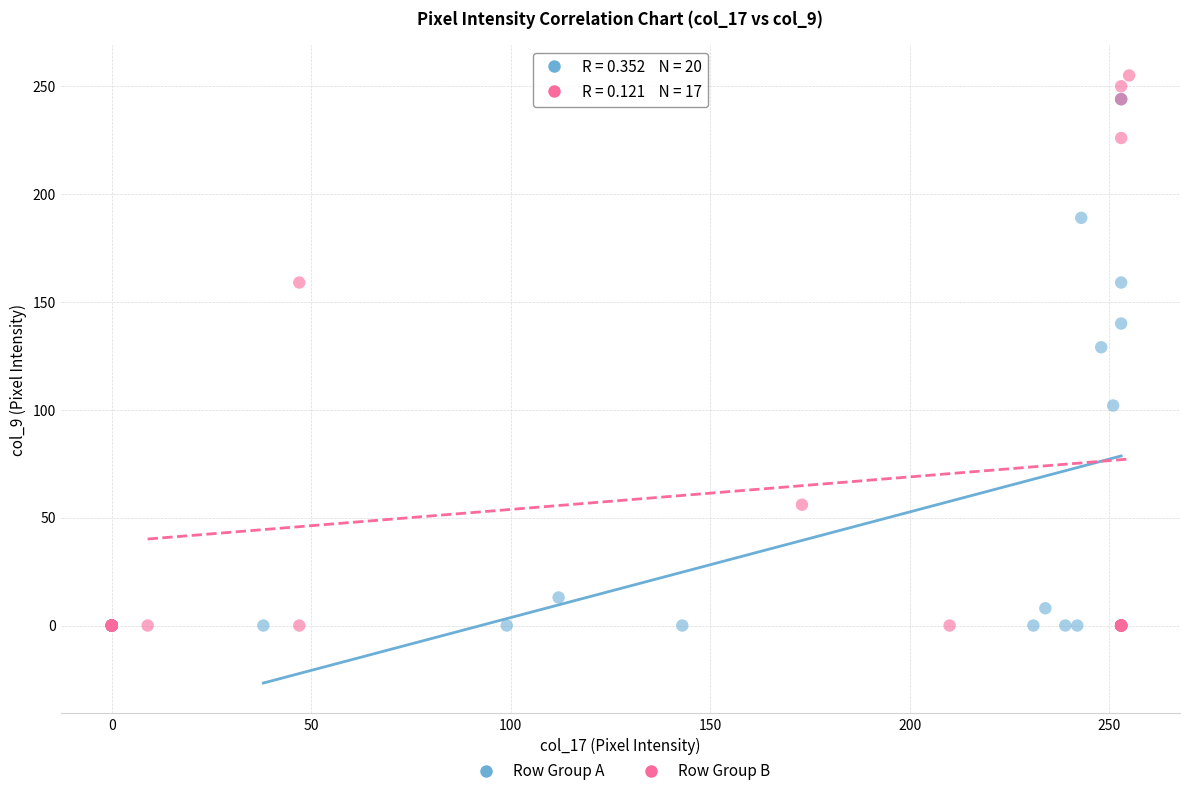

Which series has the largest Y range (max minus min)?

Row Group B